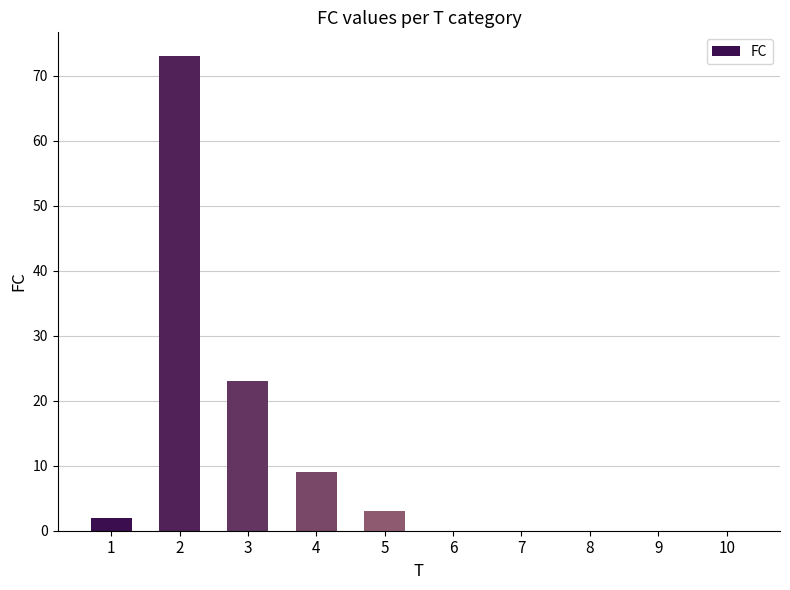

What is the average value?

11